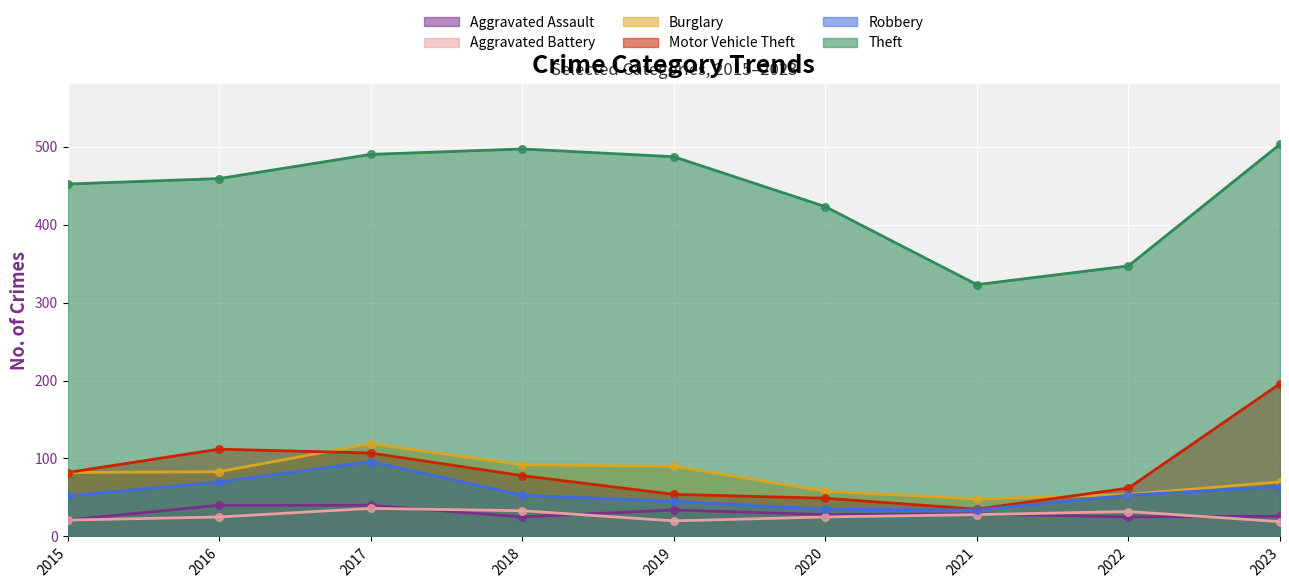

Which series has the largest total across all categories?

Theft